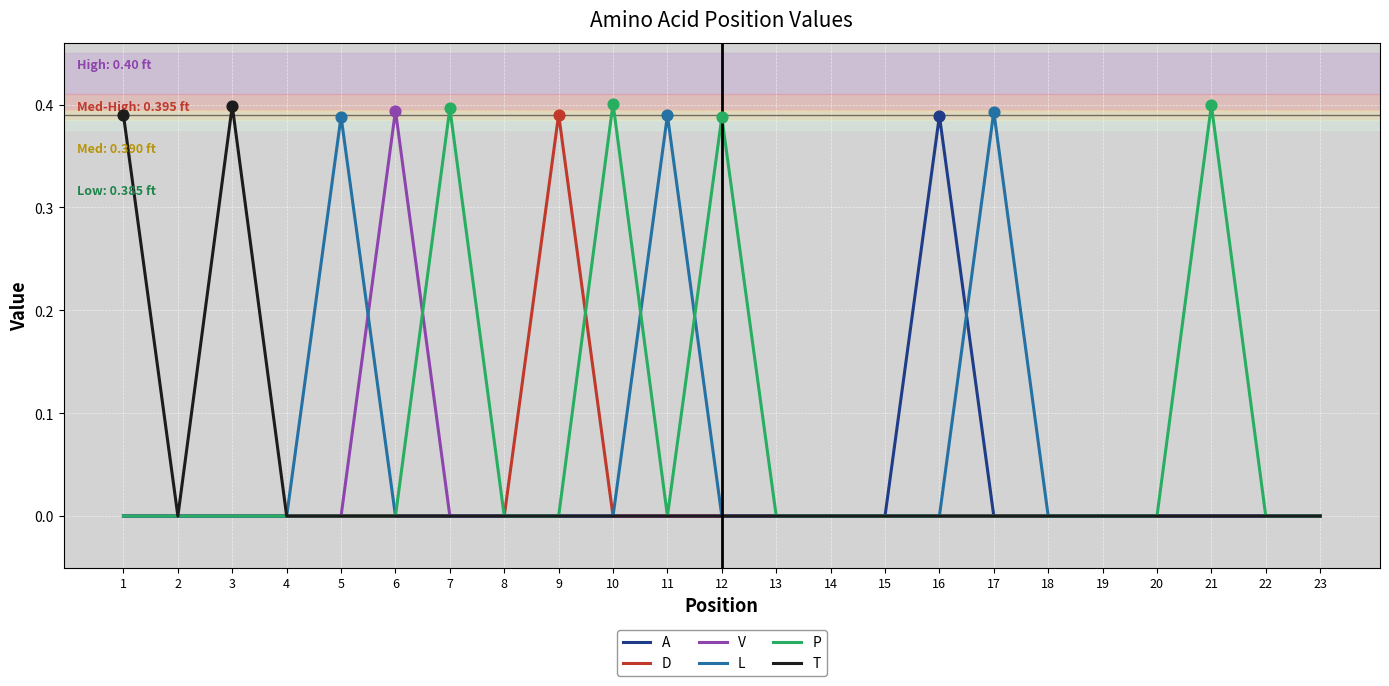

Which series changed the most between 4 and 10?

P